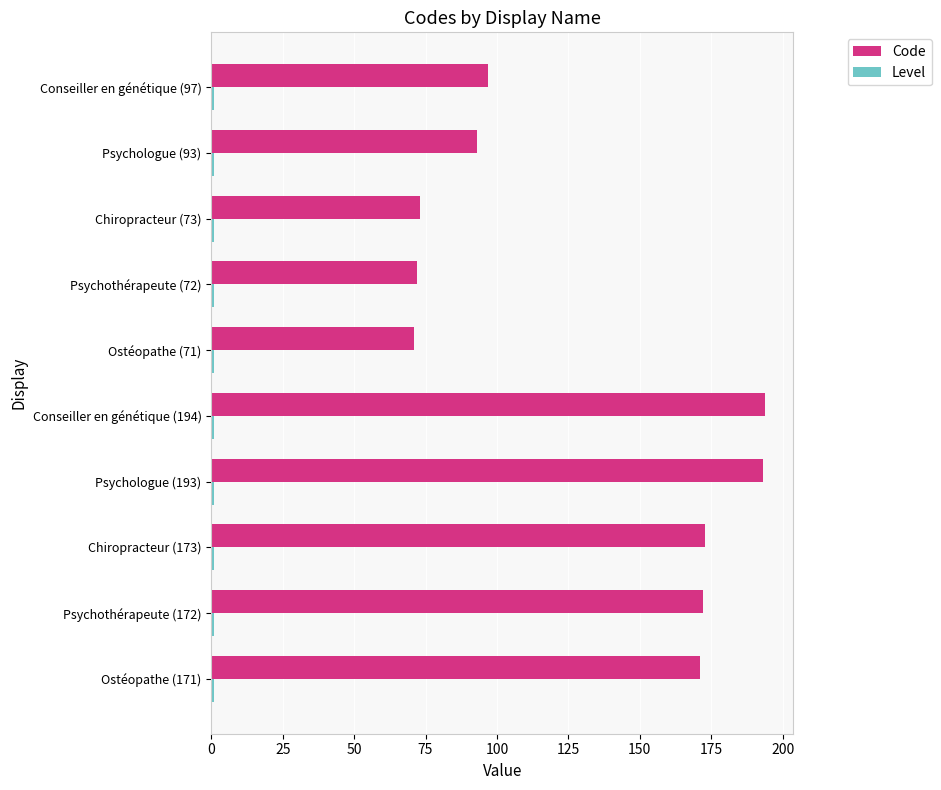

Which series has the largest total across all categories?

Code